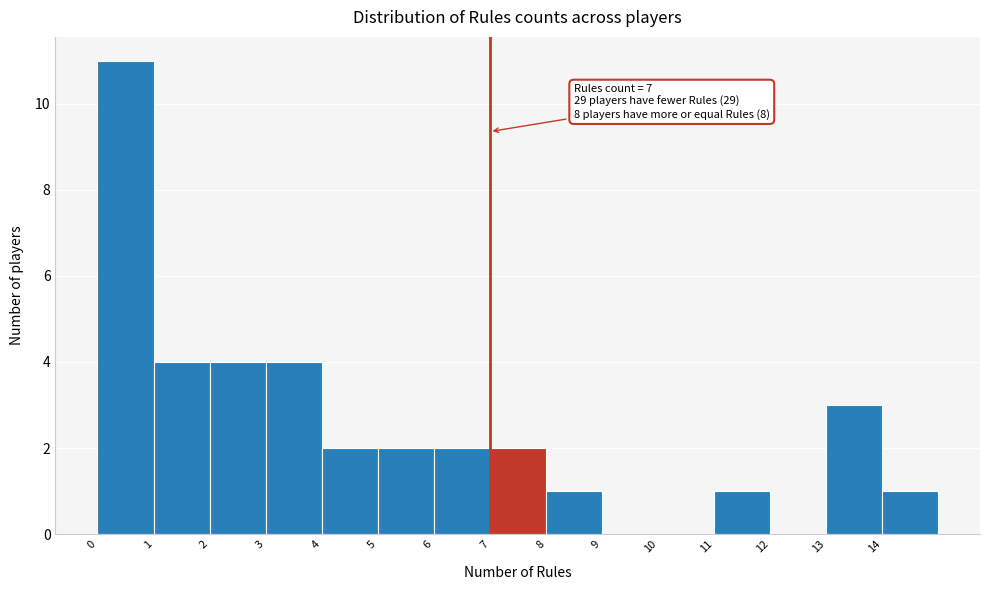

Over which range of the x-axis is the bar tallest?

0 to 1